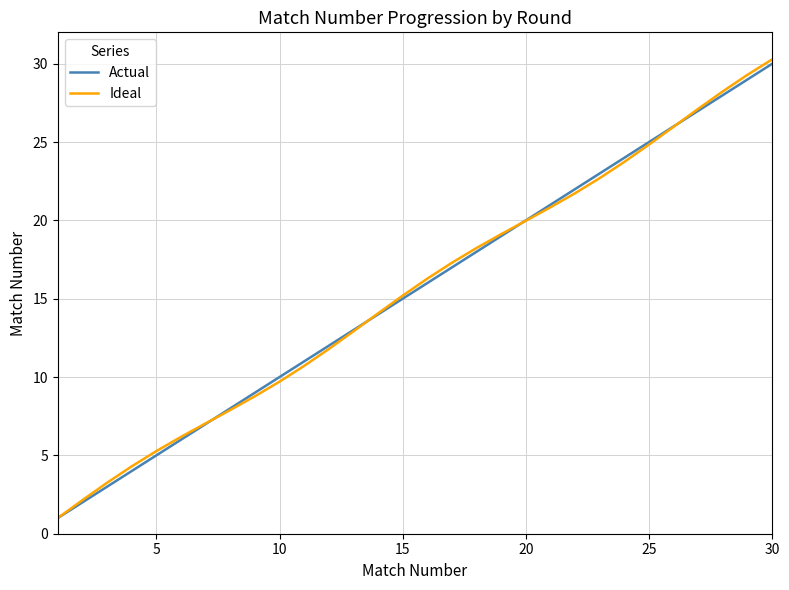

What is the lowest value of the Actual series?

1.0